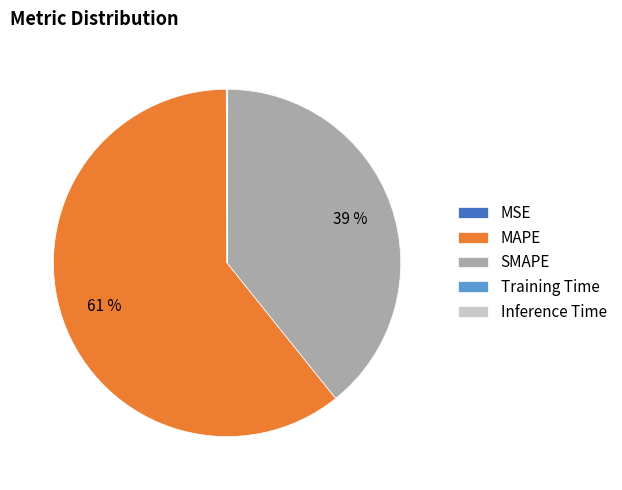

What is the largest slice in the pie chart?

MAPE